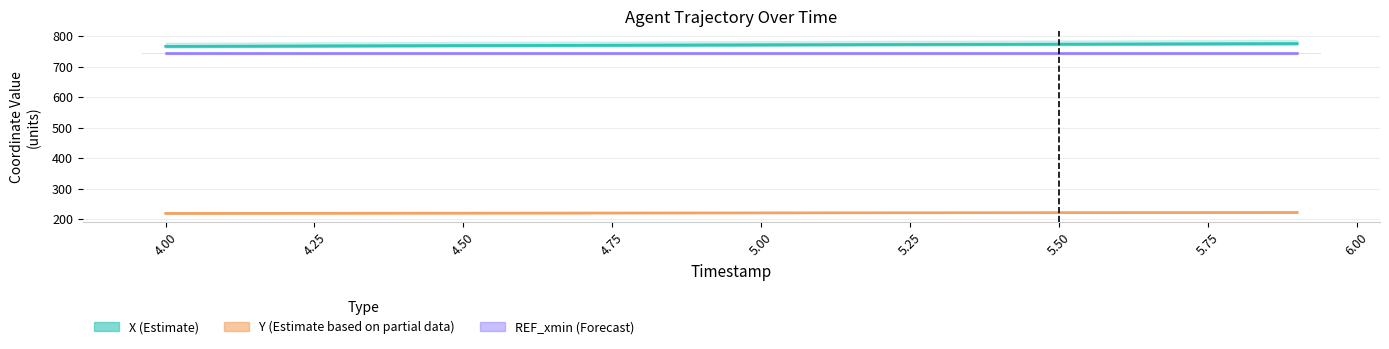

Reading left to right, list all the values displayed in this chart.

X (Estimate): 766.6	767.1	767.7	768.2	768.7	769.2	769.7	770.2	770.6	771.1	771.5	772.0	772.4	772.9	773.3	773.8	774.2	774.7	775.1	775.6
Y (Estimate based on partial data): 219.5	219.7	219.9	220.1	220.3	220.4	220.6	220.8	221.0	221.1	221.3	221.4	221.6	221.7	221.9	222.1	222.2	222.4	222.5	222.7
REF_xmin (Forecast): 744.0	744.0	744.0	744.0	744.0	744.0	744.0	744.0	744.0	744.0	744.0	744.0	744.0	744.0	744.0	744.0	744.0	744.0	744.0	744.0